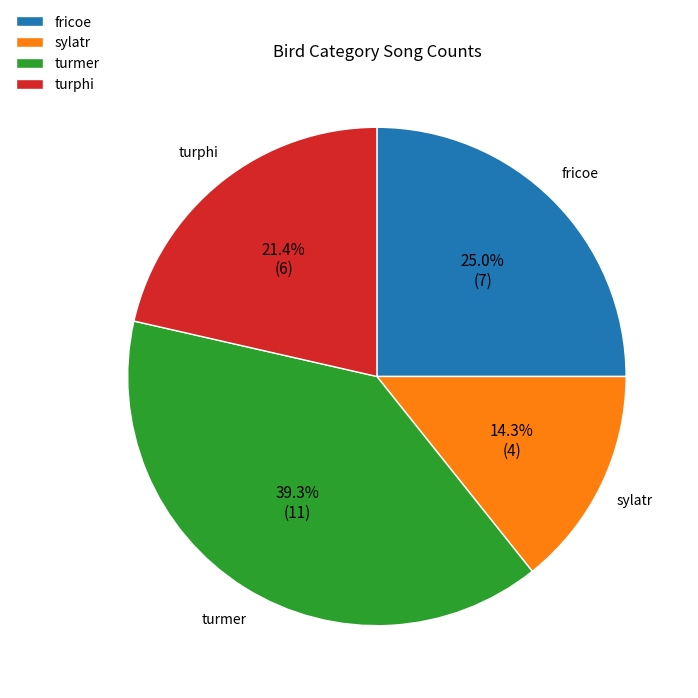

Approximately how many times larger is the value at turphi compared to fricoe?

0.9